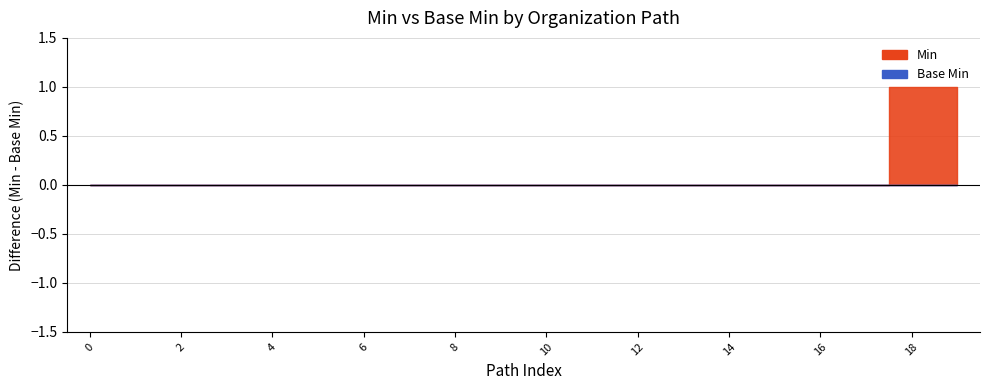

Which series has the largest total across all categories?

Min